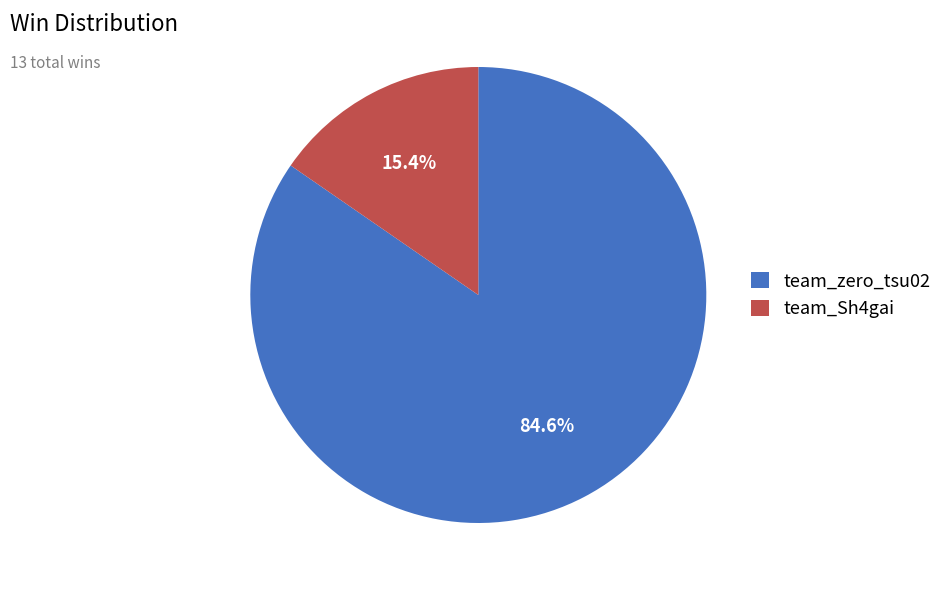

What percentage do team_Sh4gai and team_zero_tsu02 together represent?

100.0%